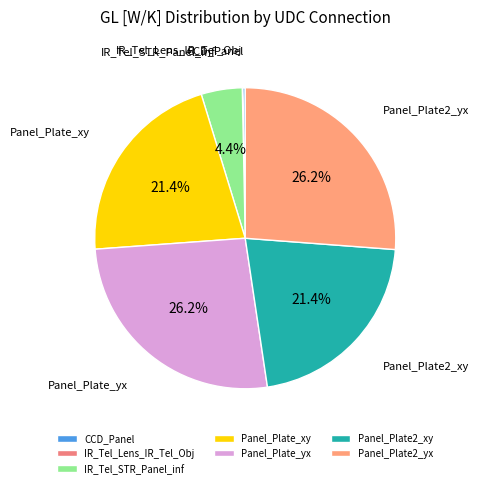

To the nearest percent, what is the combined percentage of Panel_Plate2_yx and IR_Tel_STR_Panel_inf?

31%